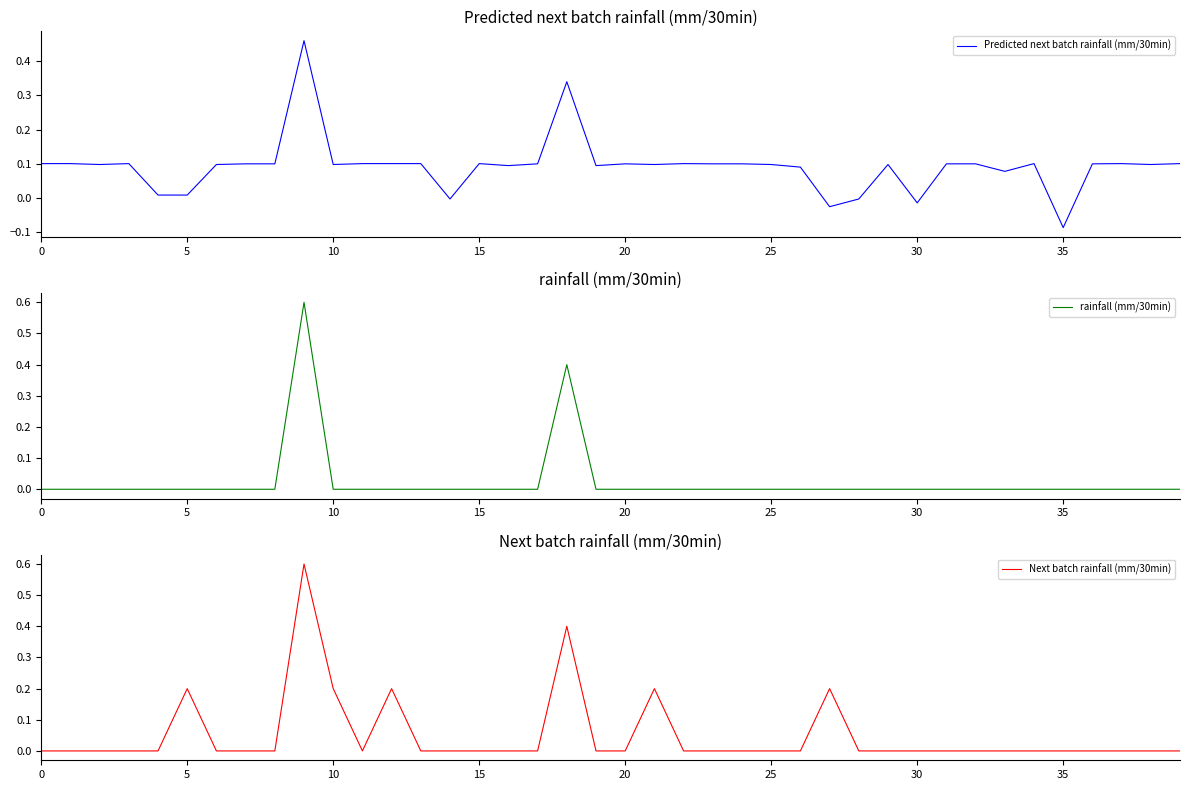

Reading right to left, list all the values displayed in this chart.

Predicted next batch rainfall (mm/30min): 0.1	0.1	0.1	0.1	-0.1	0.1	0.1	0.1	0.1	-0.0	0.1	-0.0	-0.0	0.1	0.1	0.1	0.1	0.1	0.1	0.1	0.1	0.3	0.1	0.1	0.1	-0.0	0.1	0.1	0.1	0.1	0.5	0.1	0.1	0.1	0.0	0.0	0.1	0.1	0.1	0.1
rainfall (mm/30min): 0.0	0.0	0.0	0.0	0.0	0.0	0.0	0.0	0.0	0.0	0.0	0.0	0.0	0.0	0.0	0.0	0.0	0.0	0.0	0.0	0.0	0.4	0.0	0.0	0.0	0.0	0.0	0.0	0.0	0.0	0.6	0.0	0.0	0.0	0.0	0.0	0.0	0.0	0.0	0.0
Next batch rainfall (mm/30min): 0.0	0.0	0.0	0.0	0.0	0.0	0.0	0.0	0.0	0.0	0.0	0.0	0.2	0.0	0.0	0.0	0.0	0.0	0.2	0.0	0.0	0.4	0.0	0.0	0.0	0.0	0.0	0.2	0.0	0.2	0.6	0.0	0.0	0.0	0.2	0.0	0.0	0.0	0.0	0.0